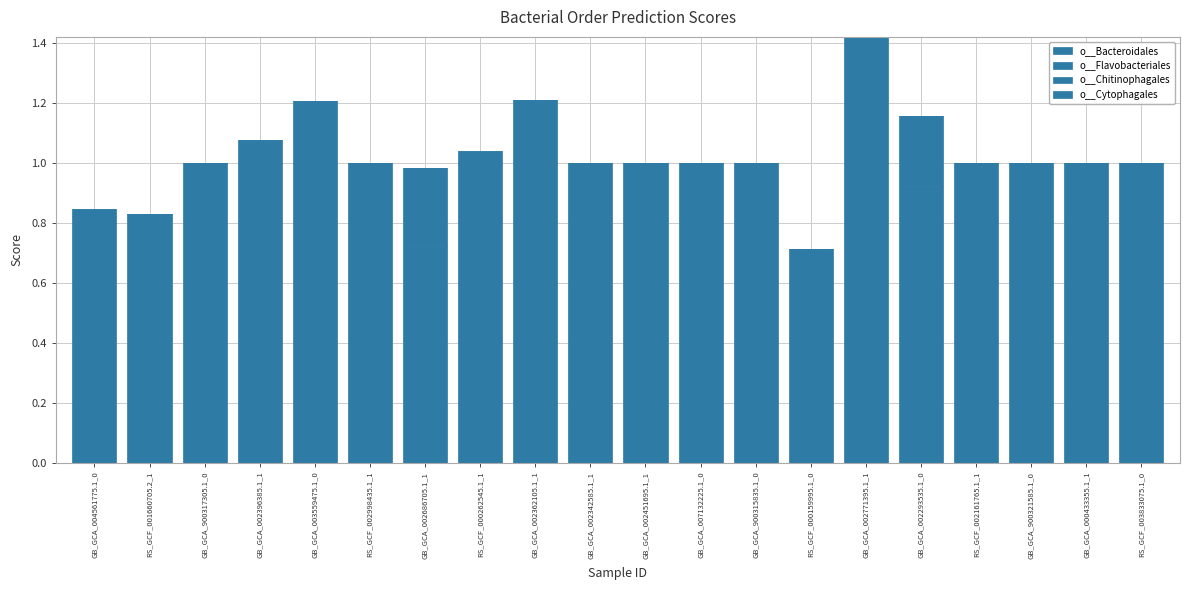

How many series are shown in this chart?

3